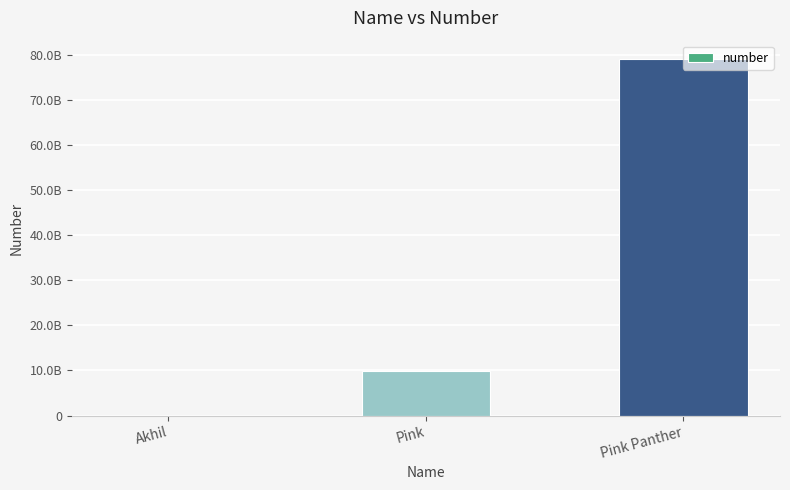

What is the difference between the values at Pink Panther and Pink?

69265843780